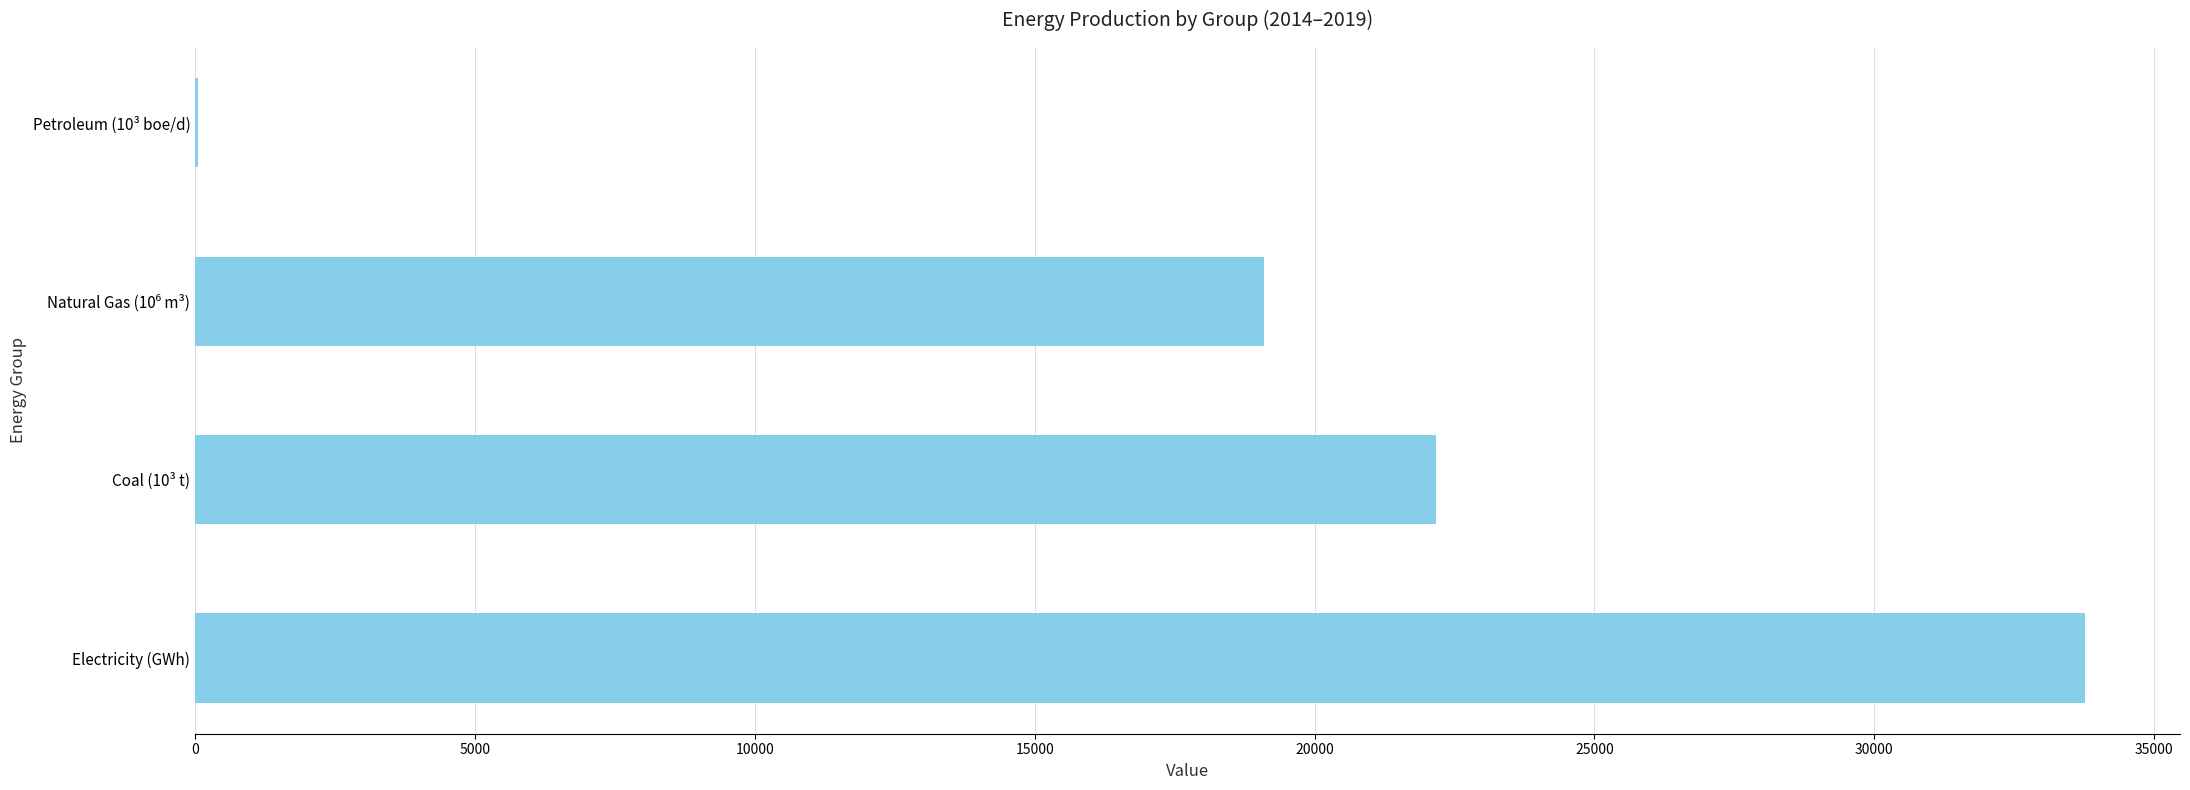

What is the sum of all values?

75093.7